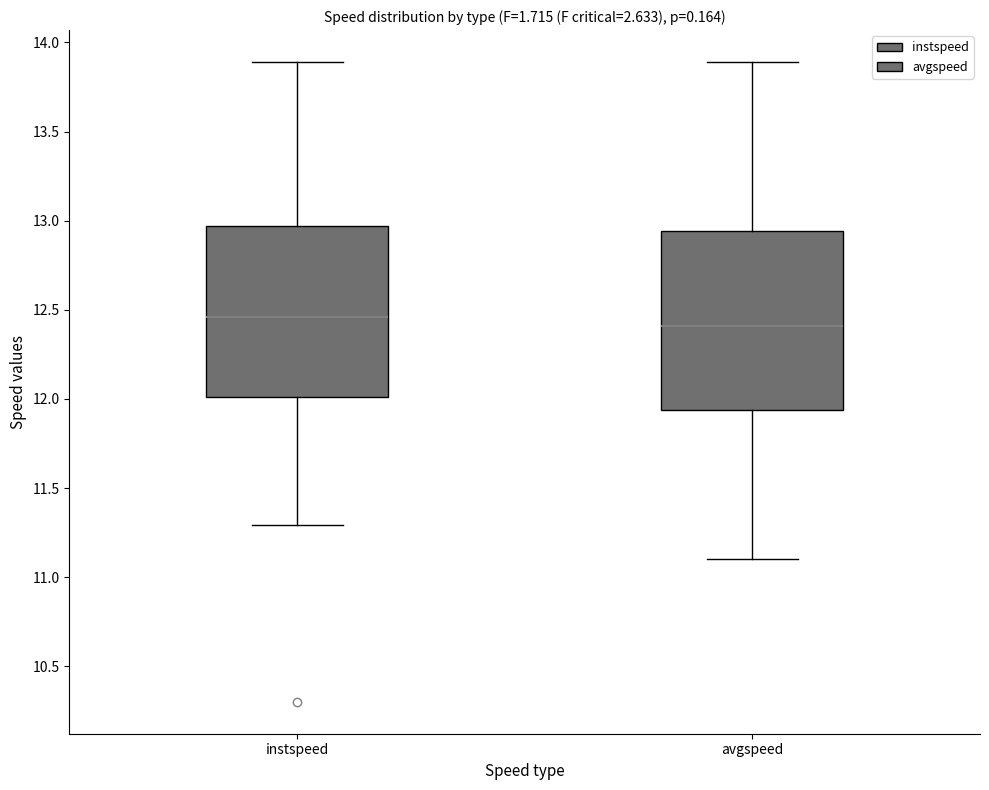

Reading left to right, read every box against the y-axis: the position of its median line, the range the box covers, and the ends of its whiskers. The values are not printed on the chart, so give them approximately, as read against the axis.

instspeed: median 12.45, box 12.00 to 12.95, whiskers 11.30 to 13.90
avgspeed: median 12.40, box 11.95 to 12.95, whiskers 11.10 to 13.90